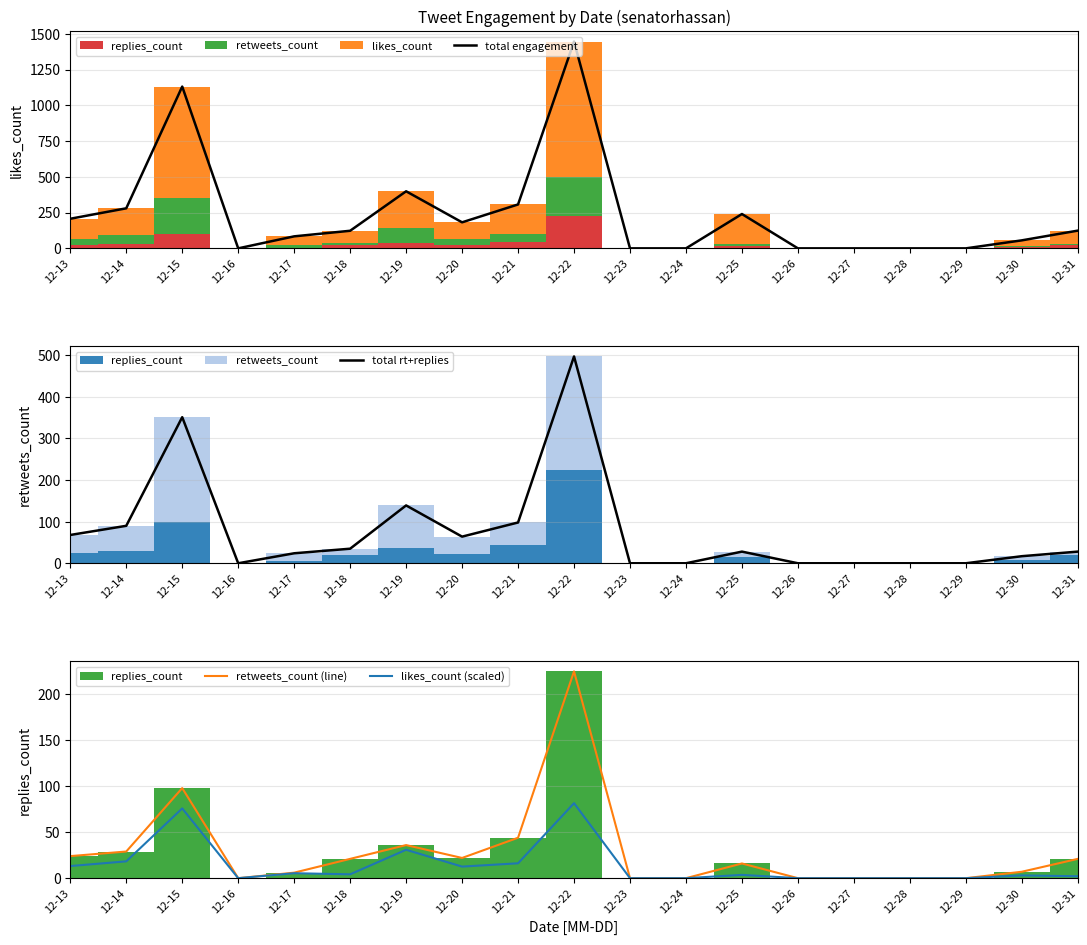

Which series has the largest total across all categories?

total engagement